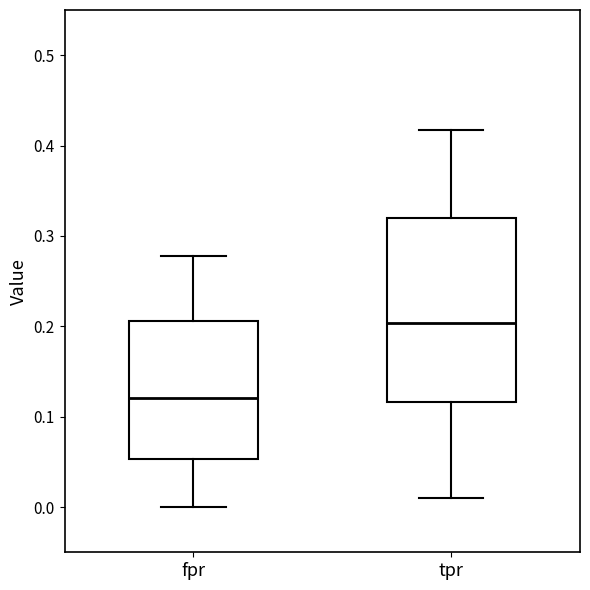

Comparing the boxes themselves (not the whiskers), which one is the tallest?

tpr